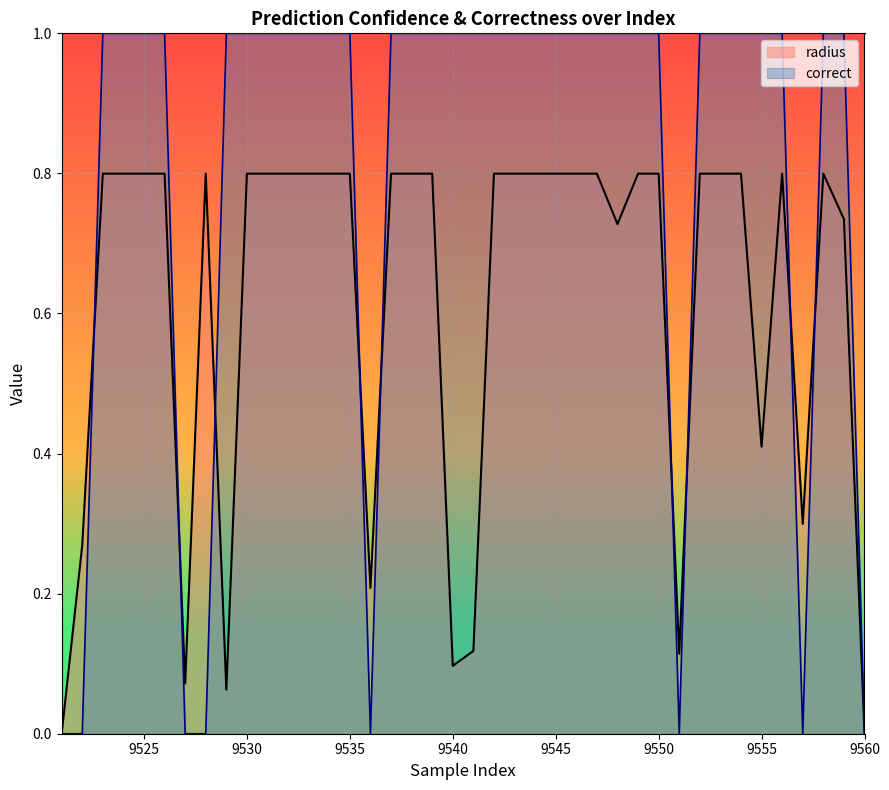

What is the highest value of the correct series?

1.0